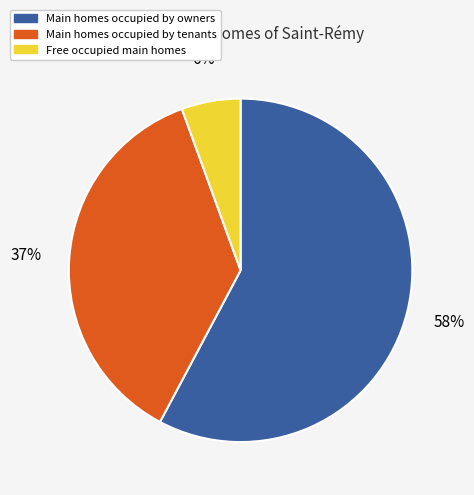

Count the number of slices in the pie.

3